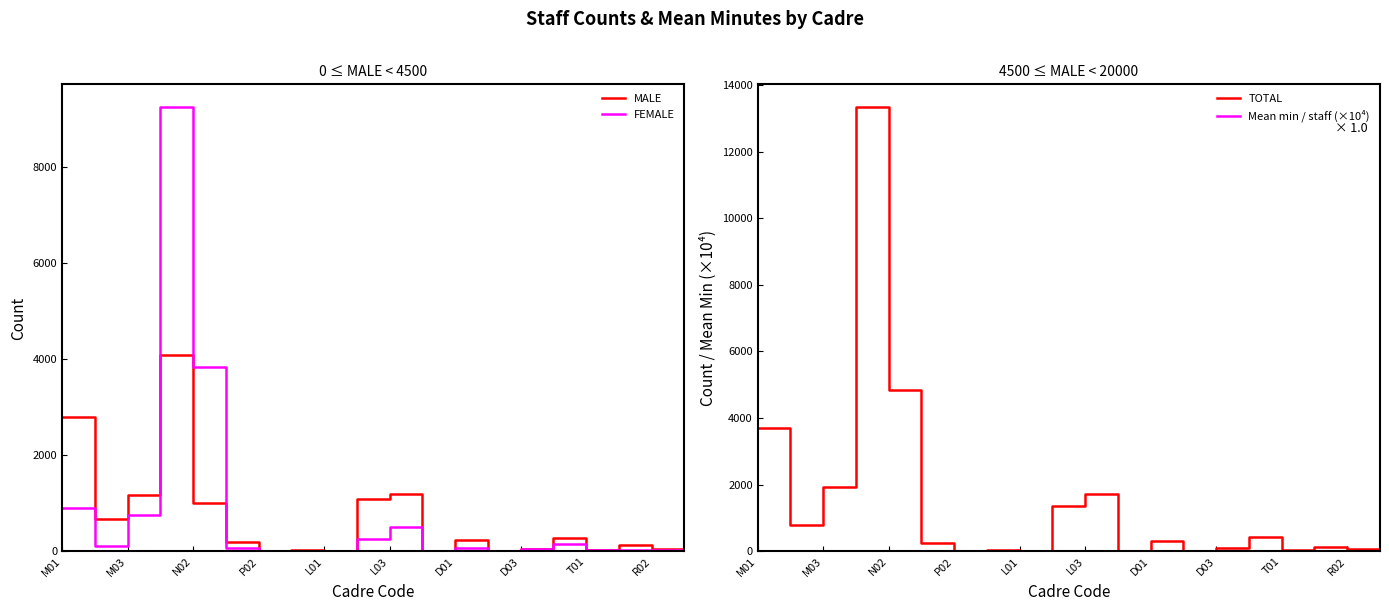

What is the highest value of the MALE series?

4086